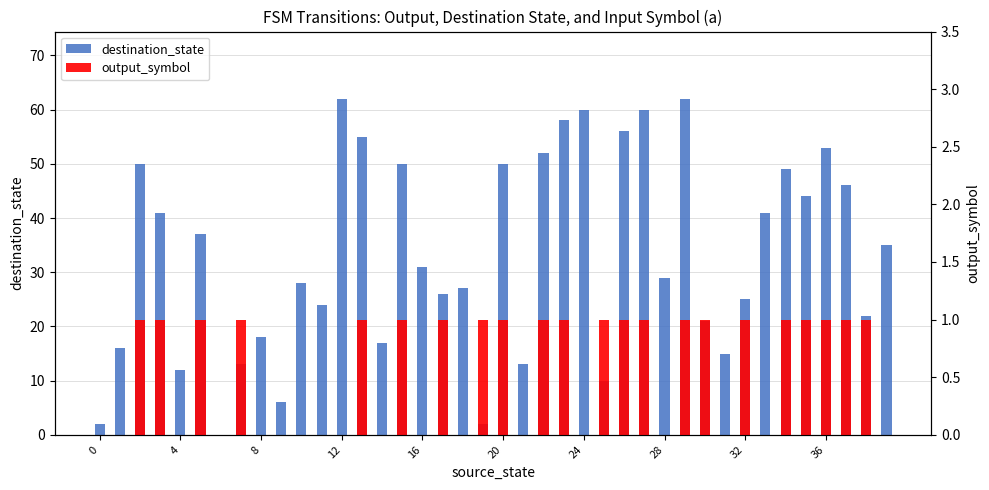

How many bars are there in each group?

2